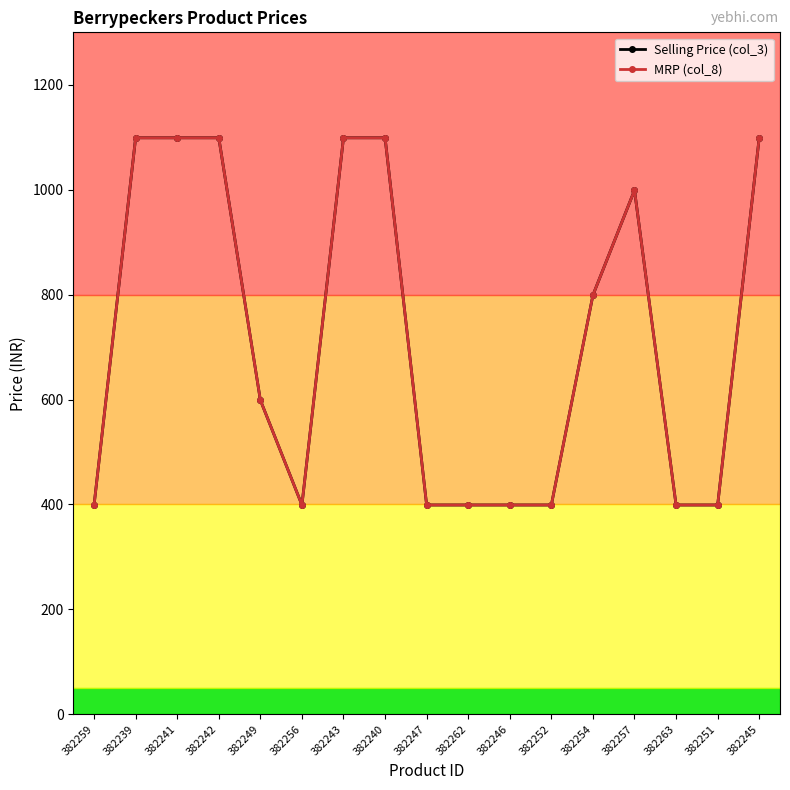

The value of Selling Price (col_3) at 382247 is 615. True or false?

False